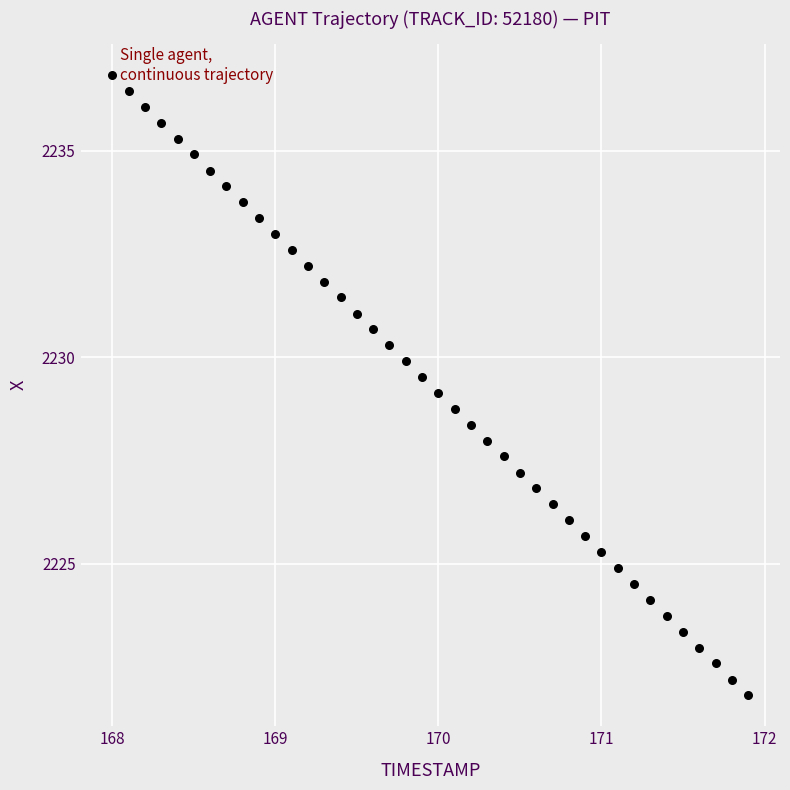

What is the range of Y values (max minus min)?

15.0